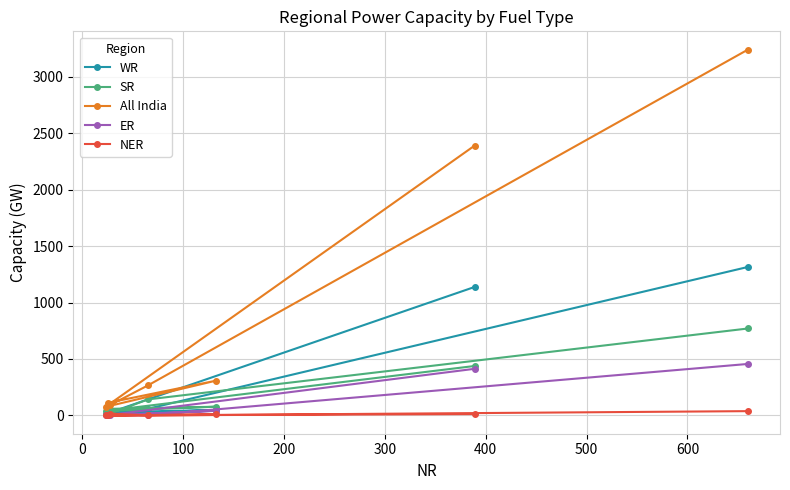

What is the sum of all All India values?

6480